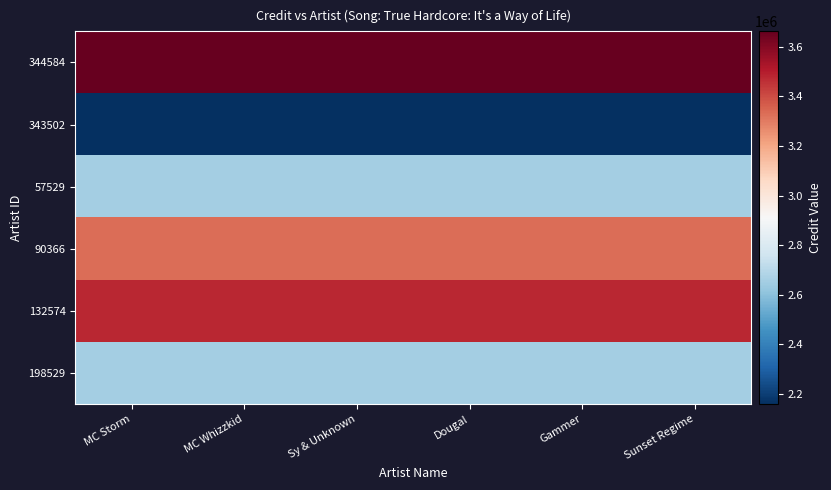

What is the minimum value shown in the chart?

2157371.2